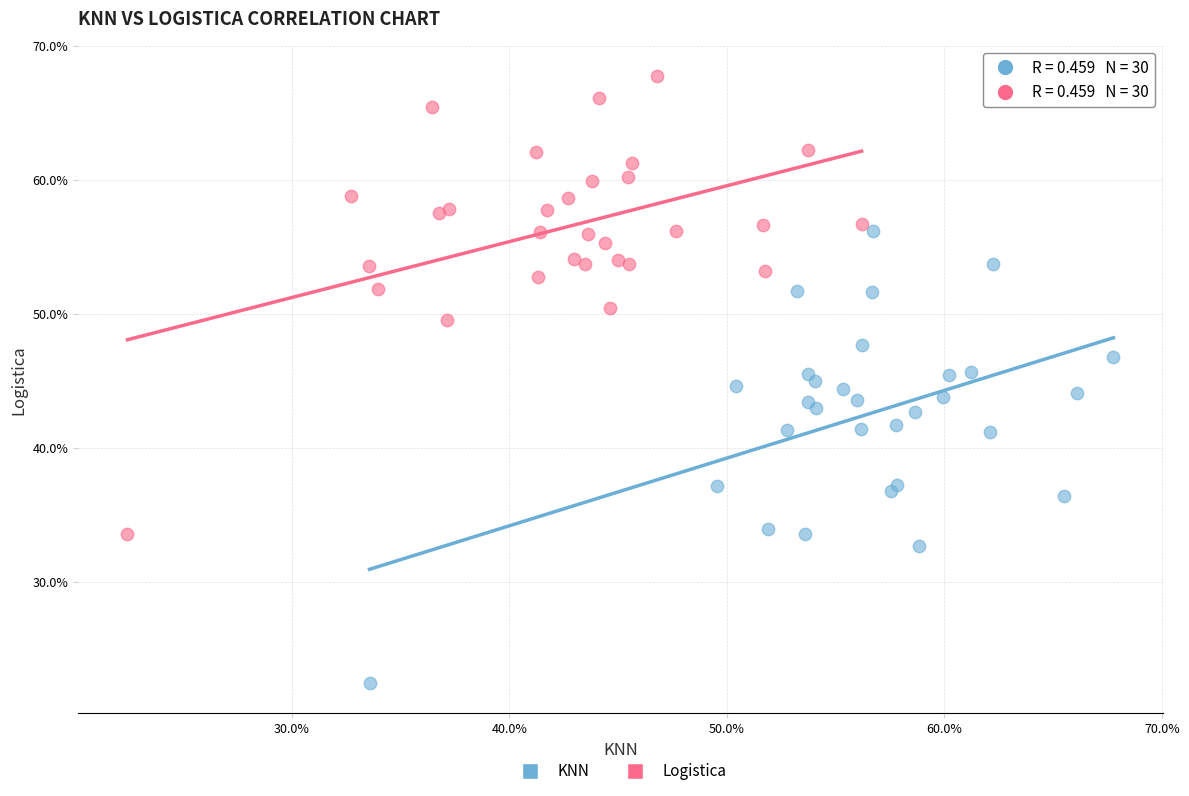

Which series reaches the maximum Y coordinate?

Logistica